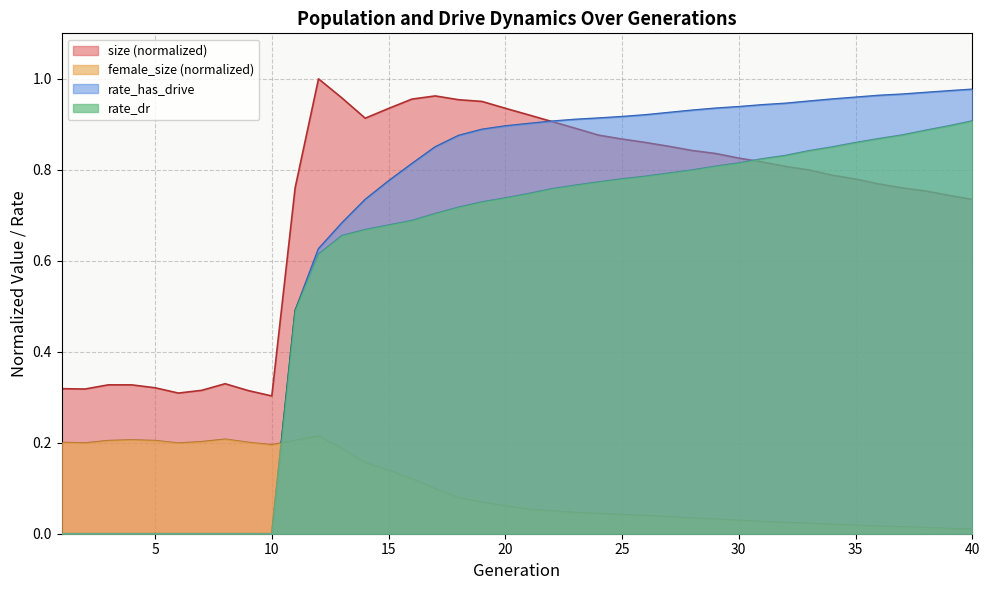

Is it true that size equals 0.5 at 16?

False